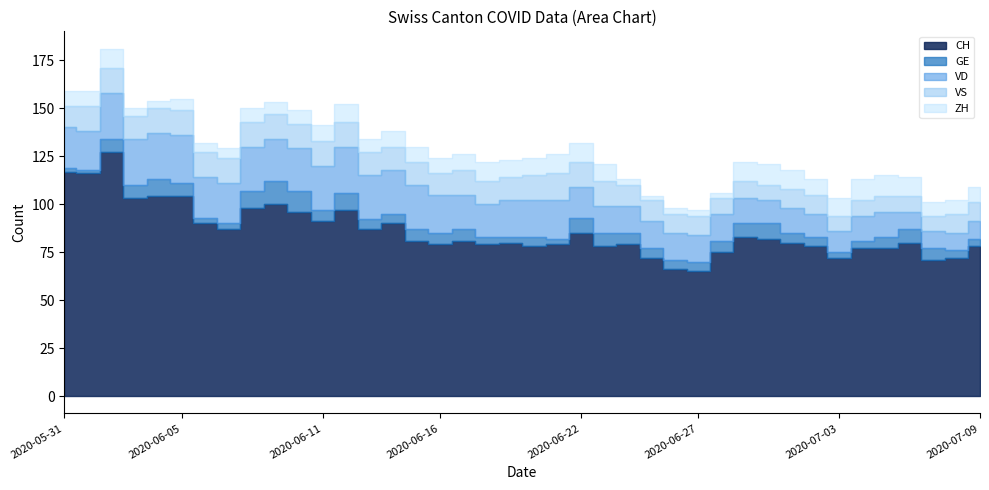

Reading left to right, extract all data points from this chart.

CH: 2020-05-31=117	2020-06-01=116	2020-06-02=127	2020-06-03=103	2020-06-04=104	2020-06-05=104	2020-06-06=90	2020-06-07=87	2020-06-08=98	2020-06-09=100	2020-06-10=96	2020-06-11=91	2020-06-12=97	2020-06-13=87	2020-06-14=90	2020-06-15=81	2020-06-16=79	2020-06-17=81	2020-06-18=79	2020-06-19=80	2020-06-20=78	2020-06-21=79	2020-06-22=85	2020-06-23=78	2020-06-24=79	2020-06-25=72	2020-06-26=66	2020-06-27=65	2020-06-28=75	2020-06-29=83	2020-06-30=82	2020-07-01=80	2020-07-02=78	2020-07-03=72	2020-07-04=77	2020-07-05=77	2020-07-06=80	2020-07-07=71	2020-07-08=72	2020-07-09=78
GE: 2020-05-31=2	2020-06-01=2	2020-06-02=7	2020-06-03=7	2020-06-04=9	2020-06-05=7	2020-06-06=3	2020-06-07=3	2020-06-08=9	2020-06-09=12	2020-06-10=11	2020-06-11=6	2020-06-12=9	2020-06-13=5	2020-06-14=5	2020-06-15=6	2020-06-16=6	2020-06-17=6	2020-06-18=4	2020-06-19=3	2020-06-20=5	2020-06-21=3	2020-06-22=8	2020-06-23=7	2020-06-24=6	2020-06-25=5	2020-06-26=5	2020-06-27=5	2020-06-28=6	2020-06-29=7	2020-06-30=8	2020-07-01=5	2020-07-02=5	2020-07-03=3	2020-07-04=4	2020-07-05=6	2020-07-06=7	2020-07-07=6	2020-07-08=4	2020-07-09=4
VD: 2020-05-31=21	2020-06-01=20	2020-06-02=24	2020-06-03=24	2020-06-04=24	2020-06-05=25	2020-06-06=21	2020-06-07=21	2020-06-08=23	2020-06-09=22	2020-06-10=22	2020-06-11=23	2020-06-12=24	2020-06-13=23	2020-06-14=23	2020-06-15=23	2020-06-16=20	2020-06-17=18	2020-06-18=17	2020-06-19=19	2020-06-20=19	2020-06-21=20	2020-06-22=16	2020-06-23=14	2020-06-24=14	2020-06-25=14	2020-06-26=14	2020-06-27=14	2020-06-28=14	2020-06-29=13	2020-06-30=12	2020-07-01=13	2020-07-02=12	2020-07-03=11	2020-07-04=13	2020-07-05=13	2020-07-06=9	2020-07-07=9	2020-07-08=9	2020-07-09=9
VS: 2020-05-31=11	2020-06-01=13	2020-06-02=13	2020-06-03=12	2020-06-04=13	2020-06-05=13	2020-06-06=13	2020-06-07=13	2020-06-08=13	2020-06-09=13	2020-06-10=13	2020-06-11=13	2020-06-12=13	2020-06-13=12	2020-06-14=12	2020-06-15=12	2020-06-16=11	2020-06-17=13	2020-06-18=12	2020-06-19=12	2020-06-20=13	2020-06-21=14	2020-06-22=13	2020-06-23=13	2020-06-24=11	2020-06-25=11	2020-06-26=10	2020-06-27=10	2020-06-28=8	2020-06-29=9	2020-06-30=8	2020-07-01=10	2020-07-02=10	2020-07-03=8	2020-07-04=8	2020-07-05=8	2020-07-06=8	2020-07-07=8	2020-07-08=10	2020-07-09=10
ZH: 2020-05-31=8	2020-06-01=8	2020-06-02=10	2020-06-03=4	2020-06-04=4	2020-06-05=6	2020-06-06=5	2020-06-07=5	2020-06-08=7	2020-06-09=6	2020-06-10=7	2020-06-11=8	2020-06-12=9	2020-06-13=7	2020-06-14=8	2020-06-15=8	2020-06-16=8	2020-06-17=8	2020-06-18=10	2020-06-19=9	2020-06-20=9	2020-06-21=10	2020-06-22=10	2020-06-23=9	2020-06-24=3	2020-06-25=2	2020-06-26=3	2020-06-27=3	2020-06-28=3	2020-06-29=10	2020-06-30=11	2020-07-01=10	2020-07-02=8	2020-07-03=9	2020-07-04=11	2020-07-05=11	2020-07-06=10	2020-07-07=7	2020-07-08=7	2020-07-09=8